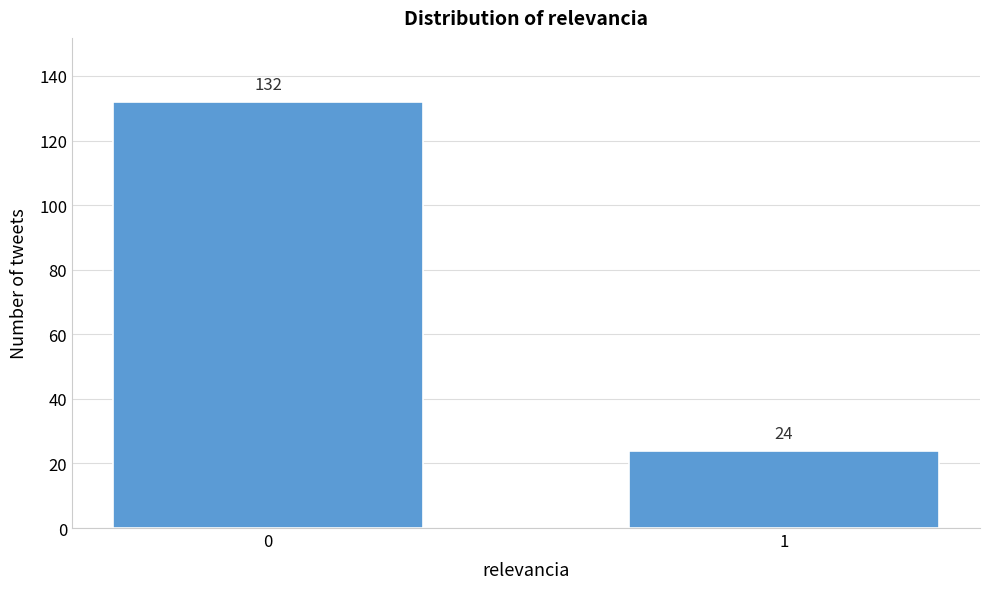

Reading right to left, extract all data points from this chart.

24	132